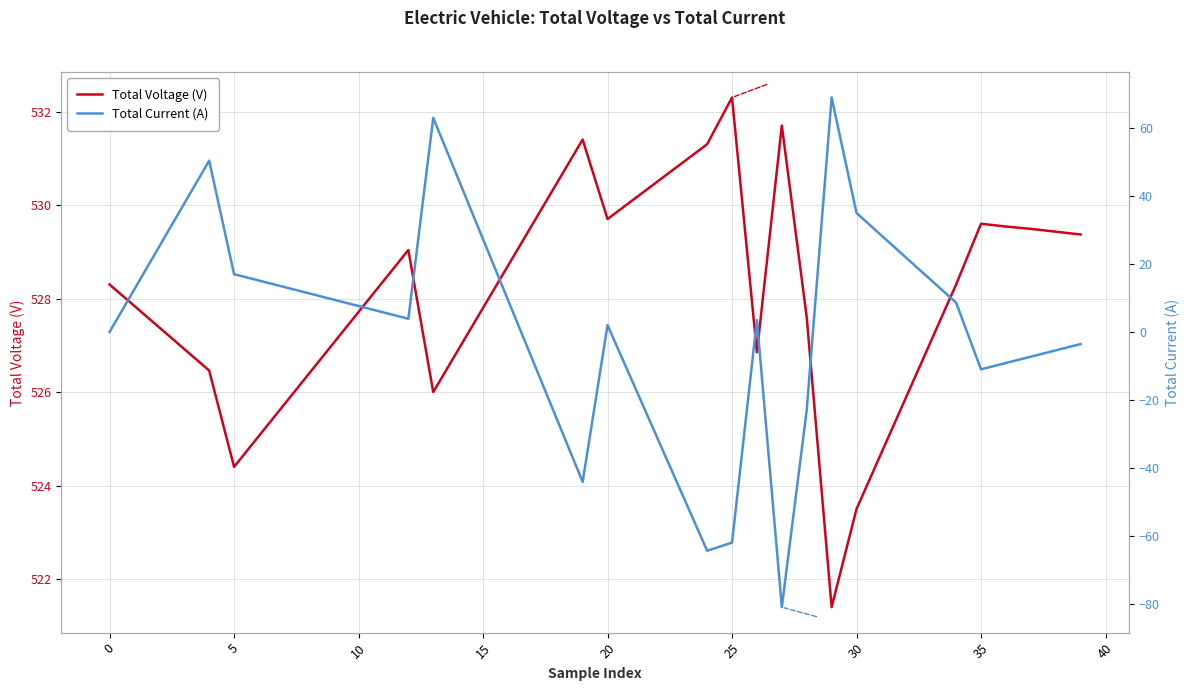

Count the number of data series in this chart.

2